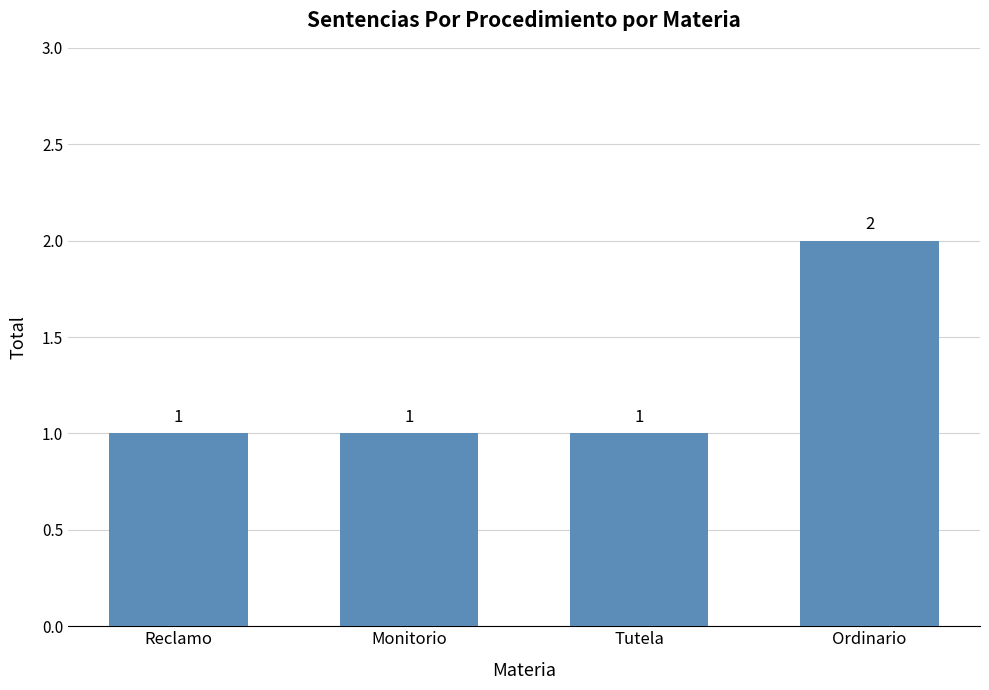

Which category has the highest value across all series?

Ordinario